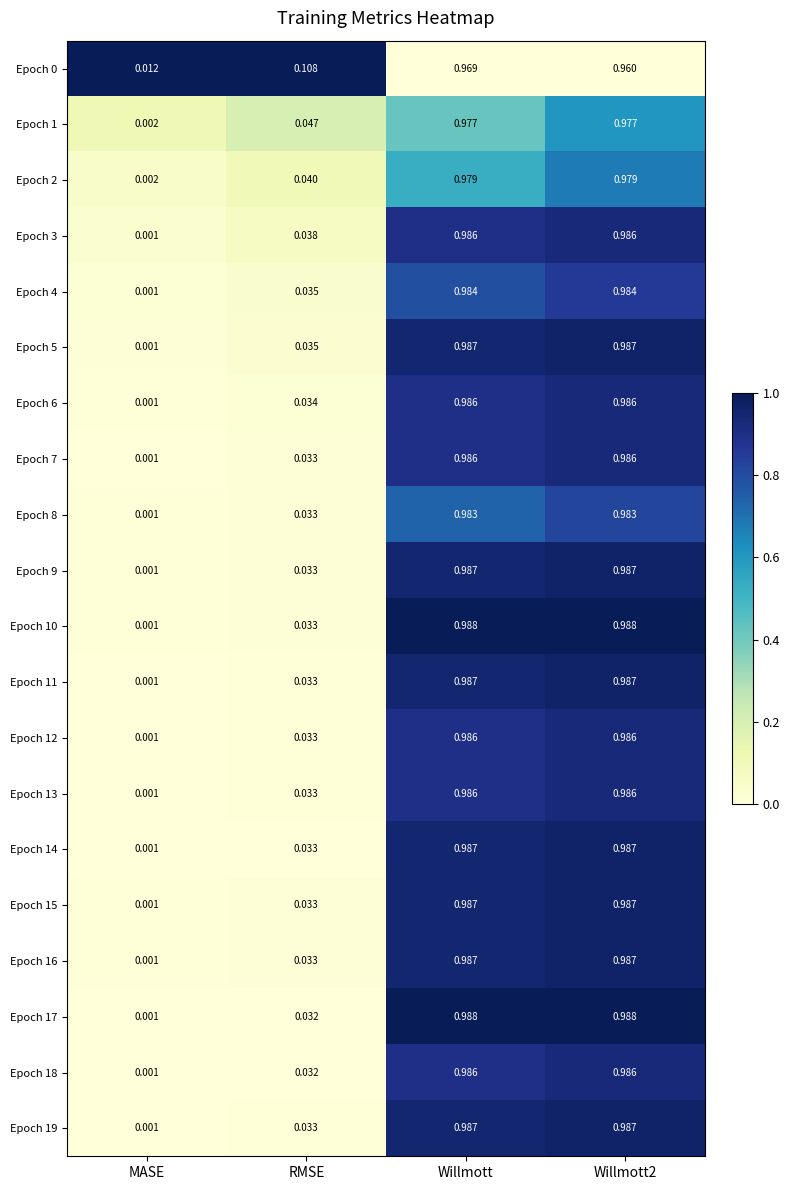

Where is Epoch 1 nearest to the value 0?

MASE